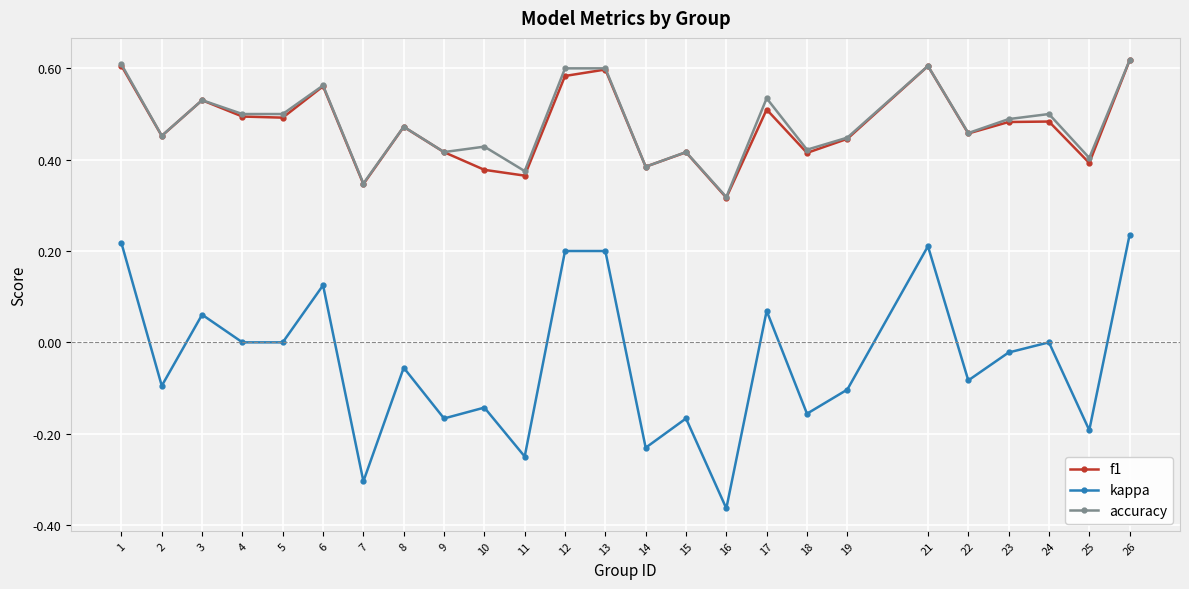

Where is the first local maximum for f1?

3